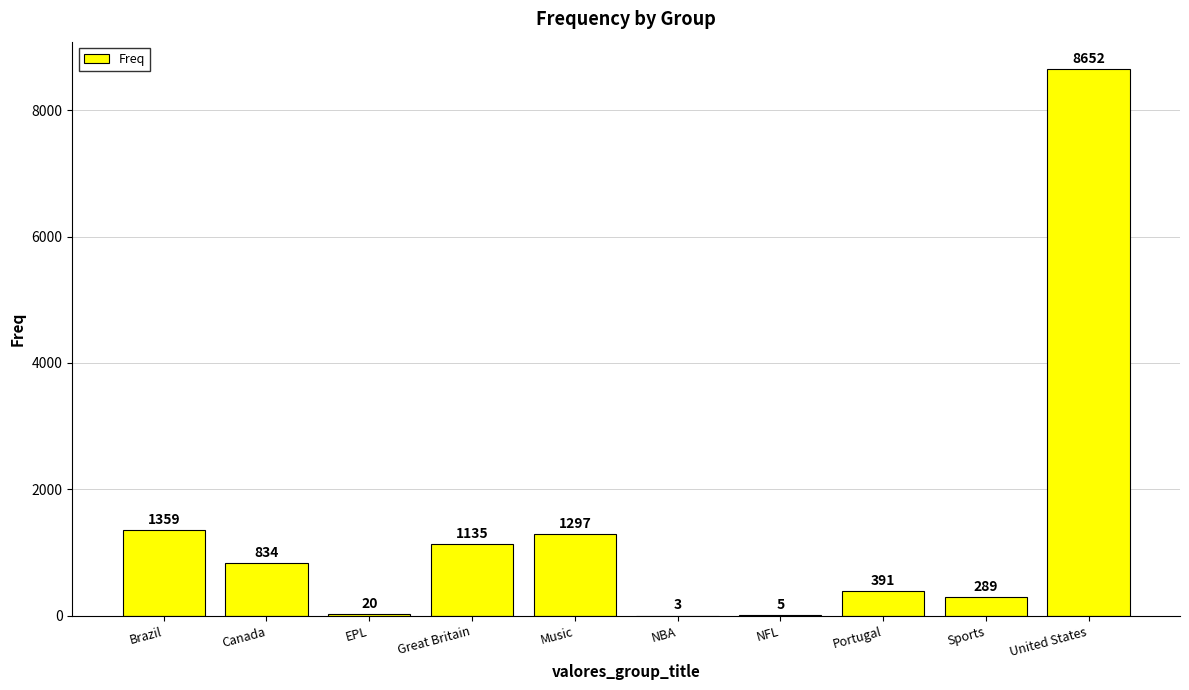

Reading right to left, transcribe all the data shown in this chart.

8652	289	391	5	3	1297	1135	20	834	1359